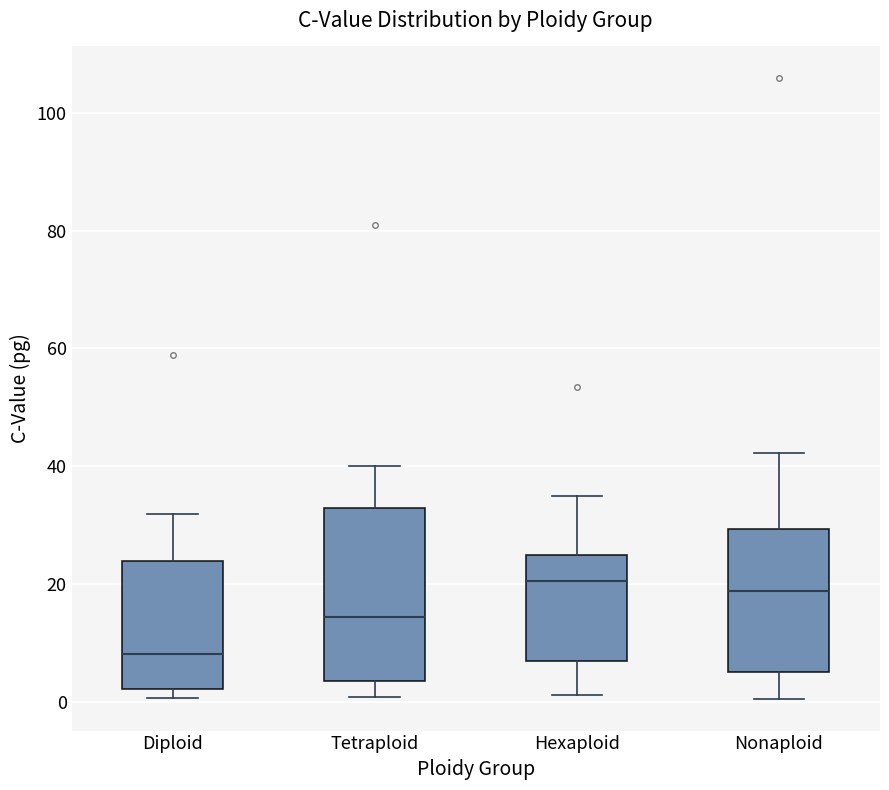

Where does the upper whisker of the box for Tetraploid end on the y-axis? The values are not printed on the chart, so give them approximately, as read against the axis.

40